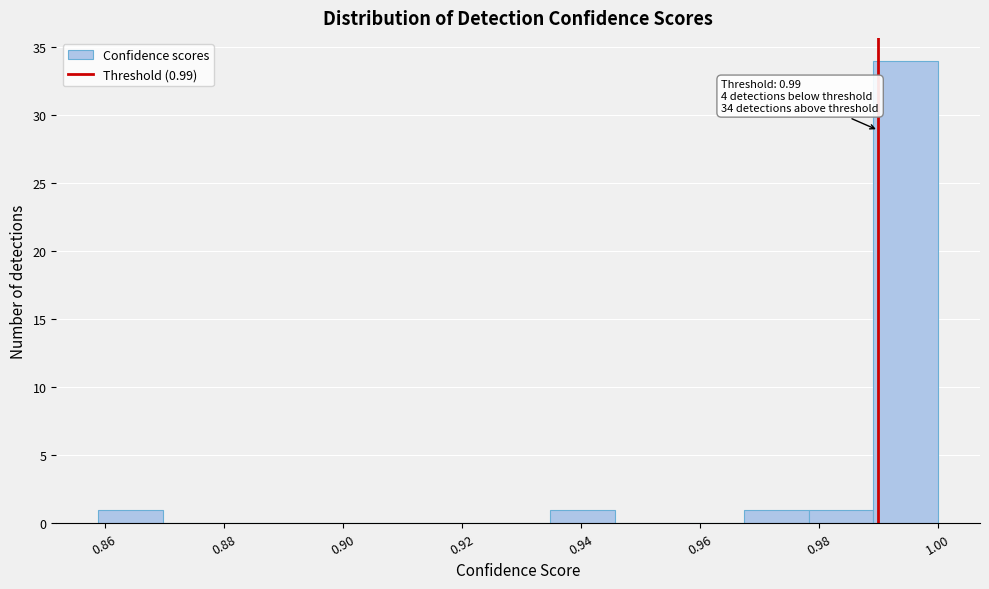

Over which range of the x-axis is the bar tallest?

0.990 to 1.000